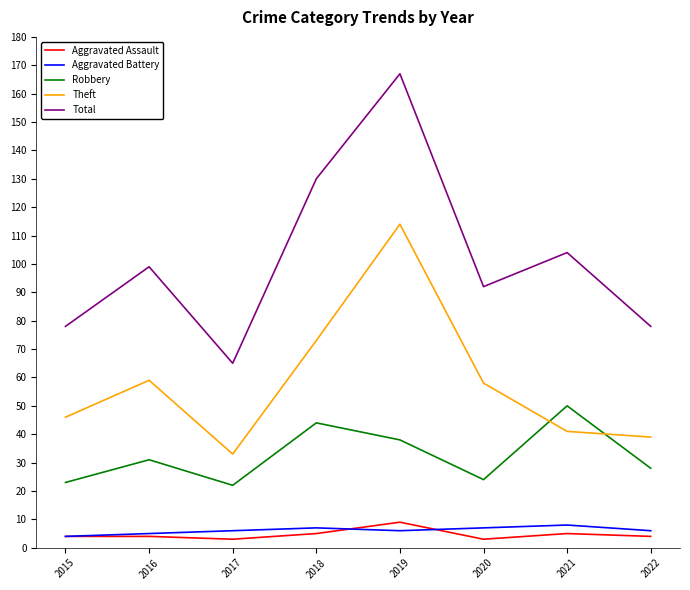

True or false: Total and Aggravated Battery intersect in this chart.

False